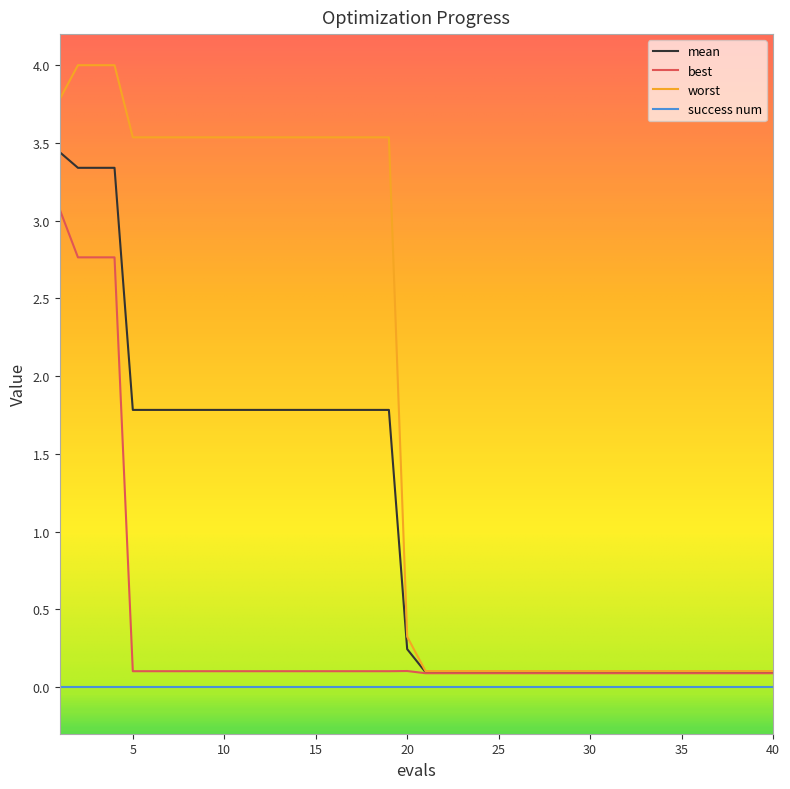

Which series has the largest total across all categories?

worst